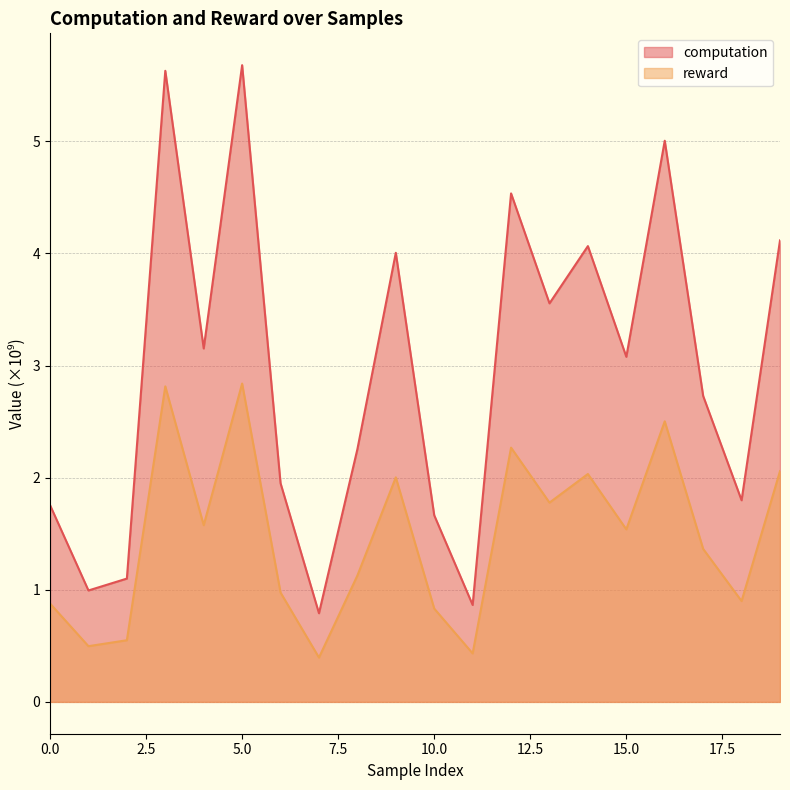

True or false: reward has more than 1 points higher than both neighbors.

True